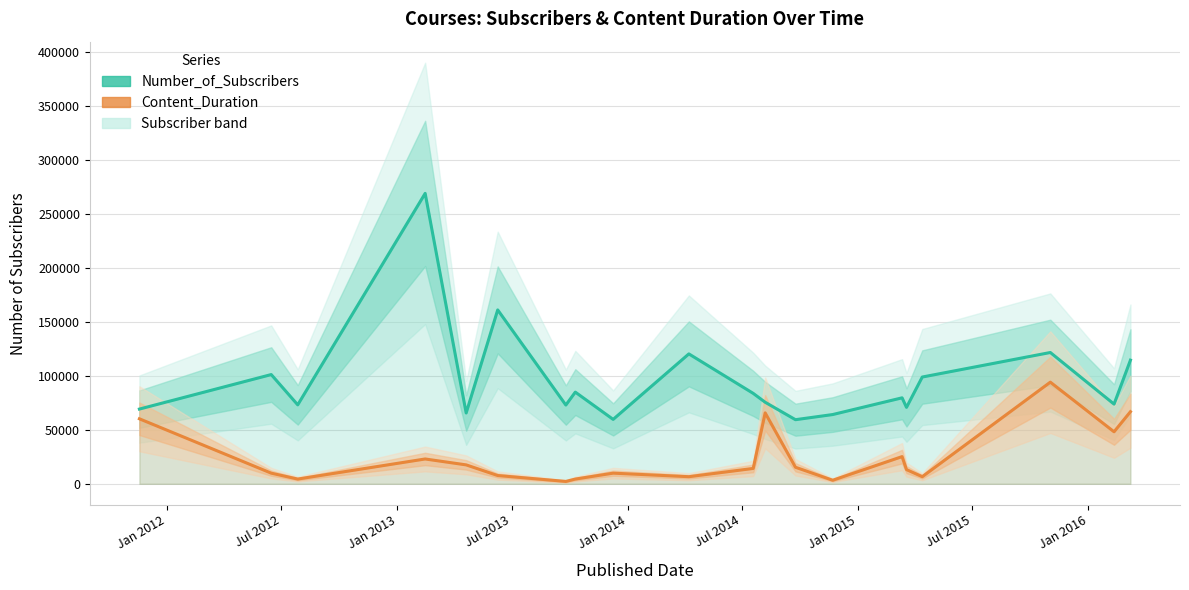

True or false: Number_of_Subscribers has a value of 140115.3 at Jul 2015.

False